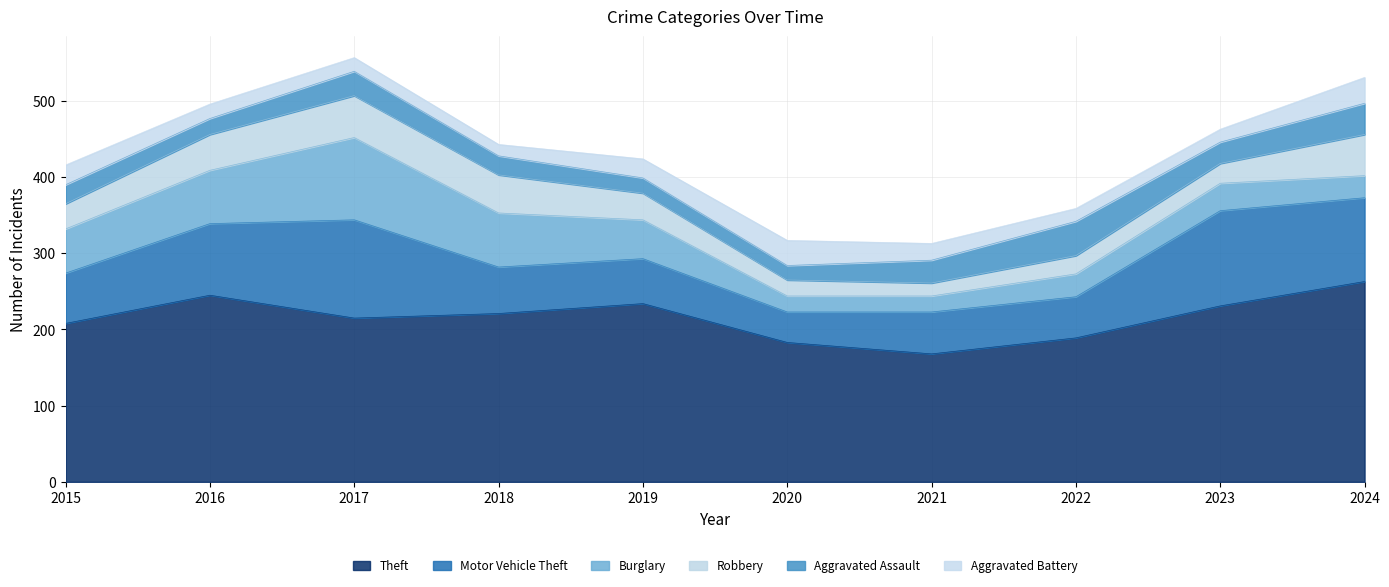

Is the value of Motor Vehicle Theft at 2018 greater than the value of Theft at 2015?

No